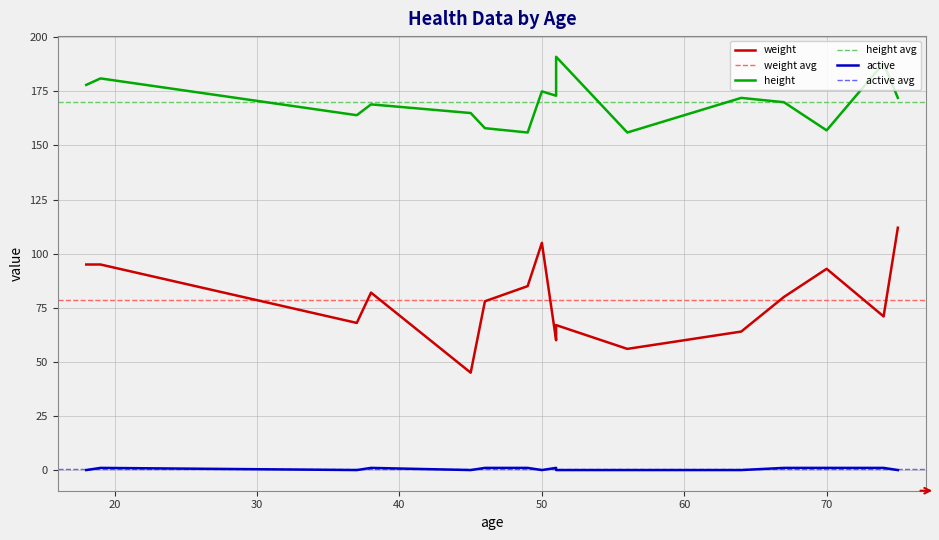

Is the value of active at 74 greater than the value of weight at 37?

No